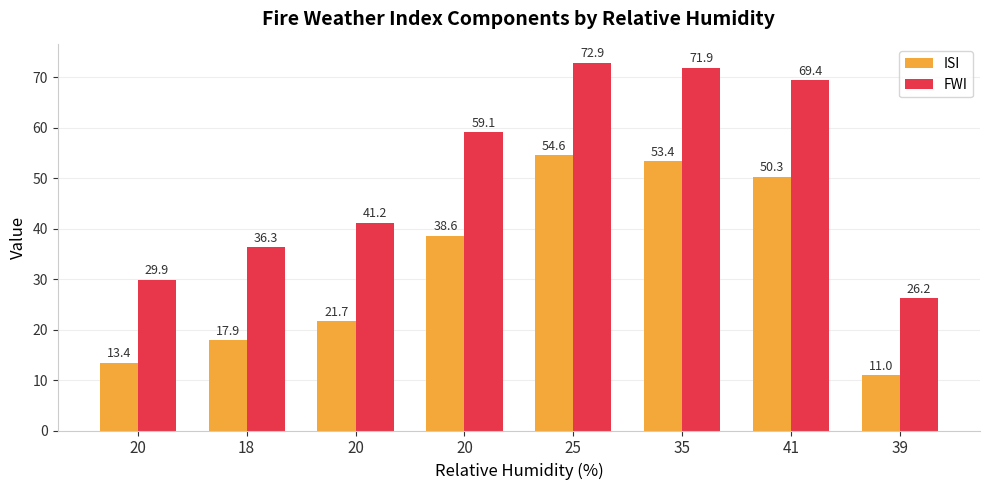

What is the difference between the FWI values at 20 and 35?

30.7